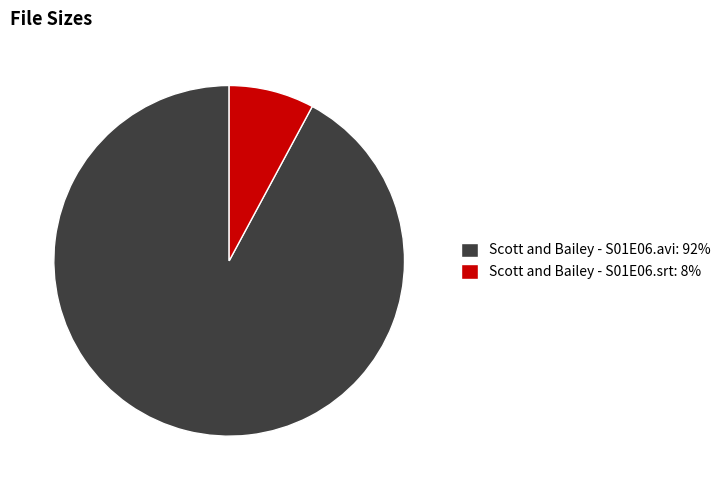

Is there any slice that represents more than half of the pie?

Yes